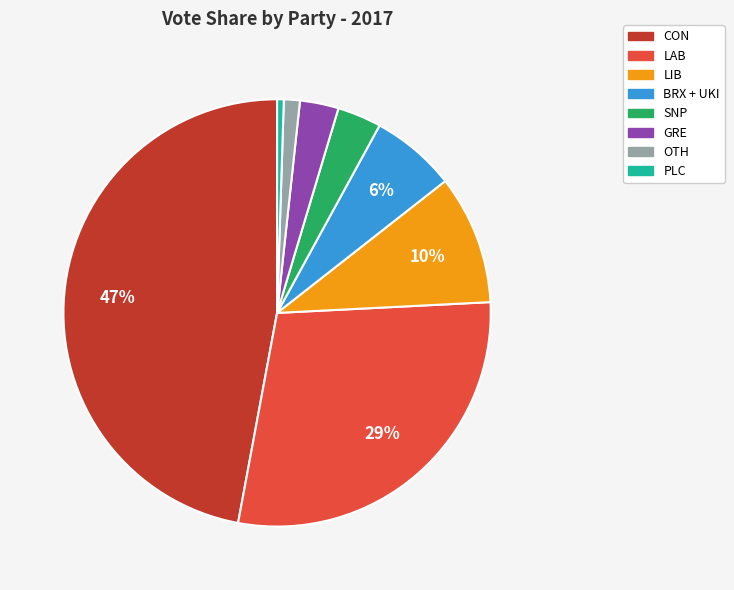

What is the ratio of the value at GRE to the value at LAB?

0.1